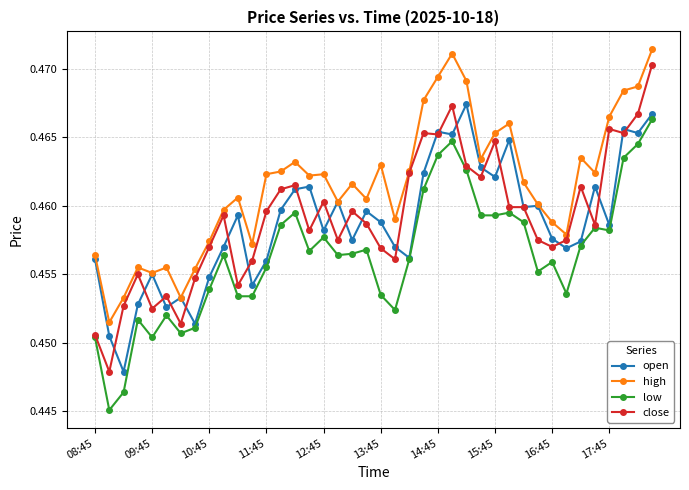

True or false: close has more than 1 points higher than both neighbors.

True